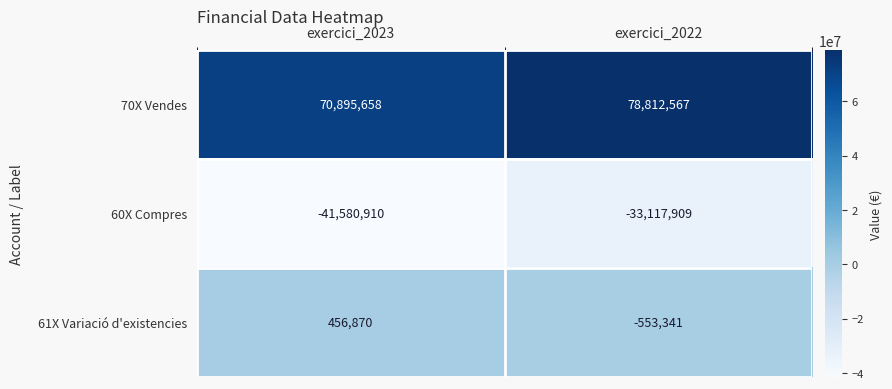

Count the number of categories in the chart.

2